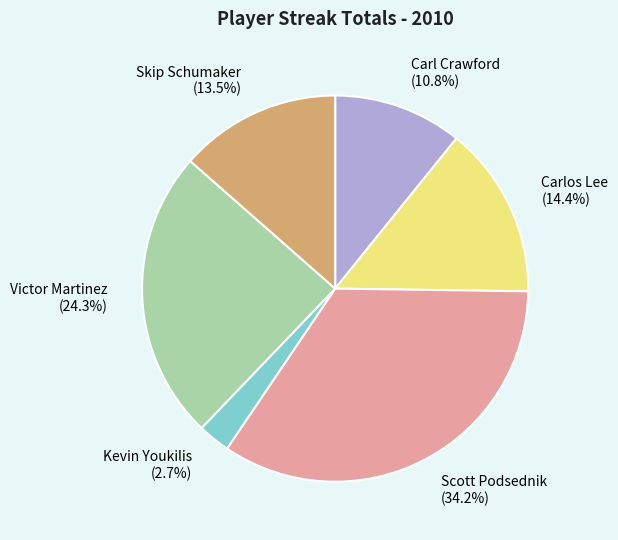

Does any single category account for the majority?

No